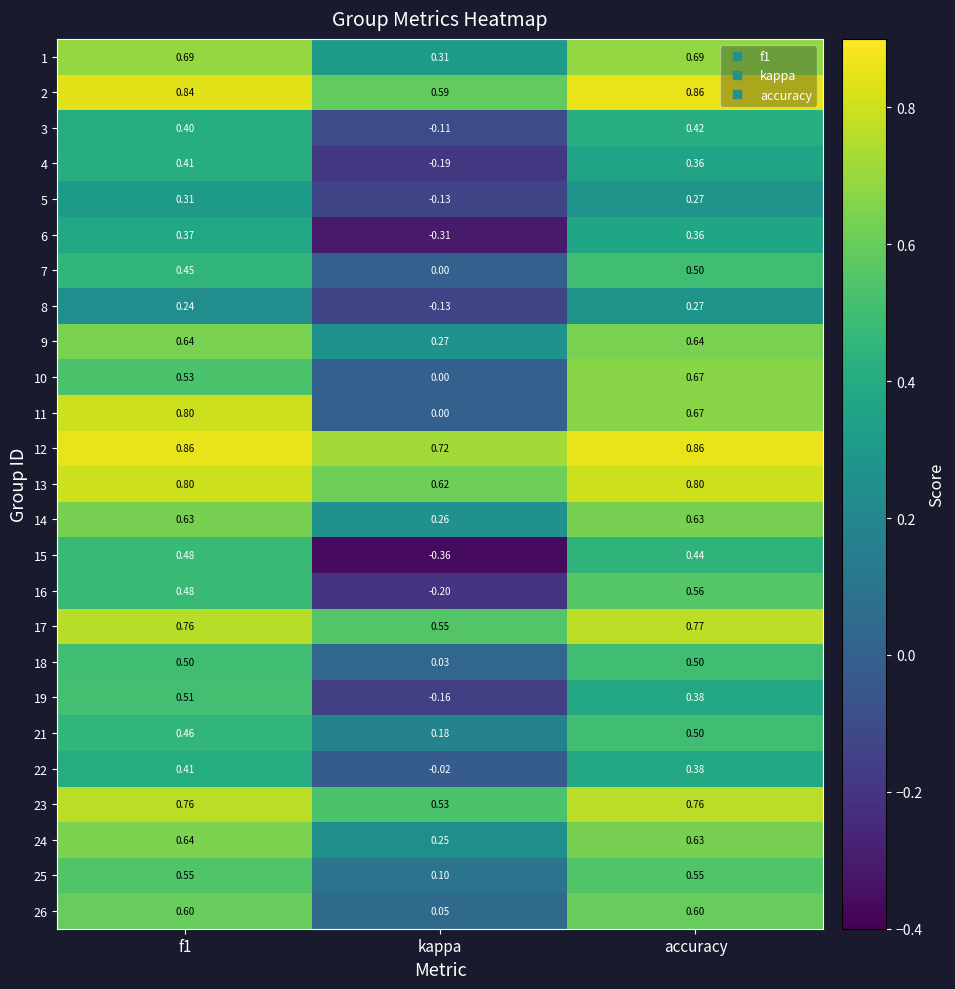

How many data points does each series have?

3